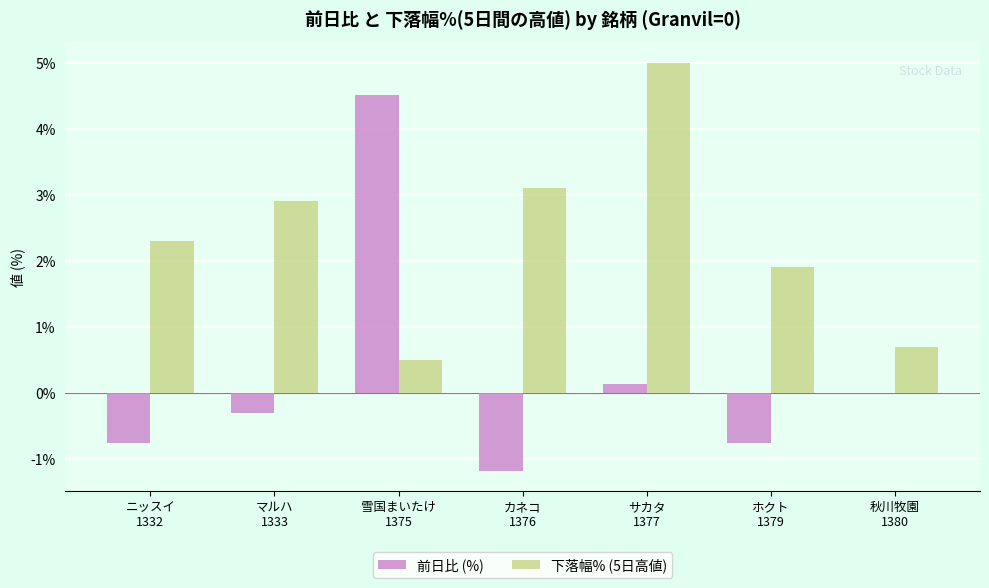

Is it true that 下落幅% (5日高値) equals 1.6 at マルハ
1333?

False